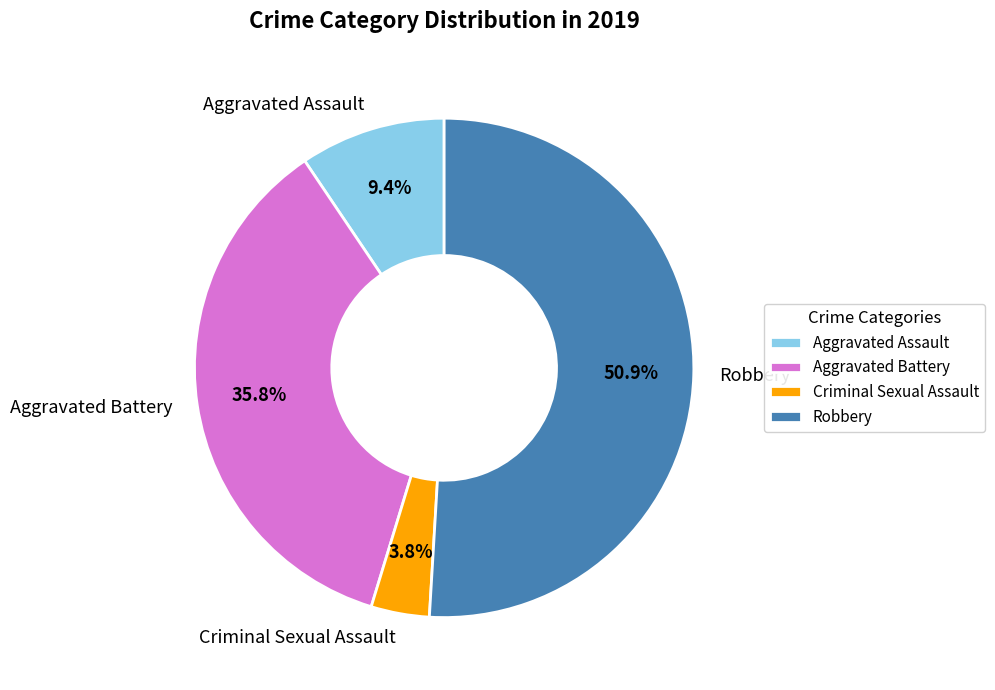

What is the smallest slice in the pie chart?

Criminal Sexual Assault